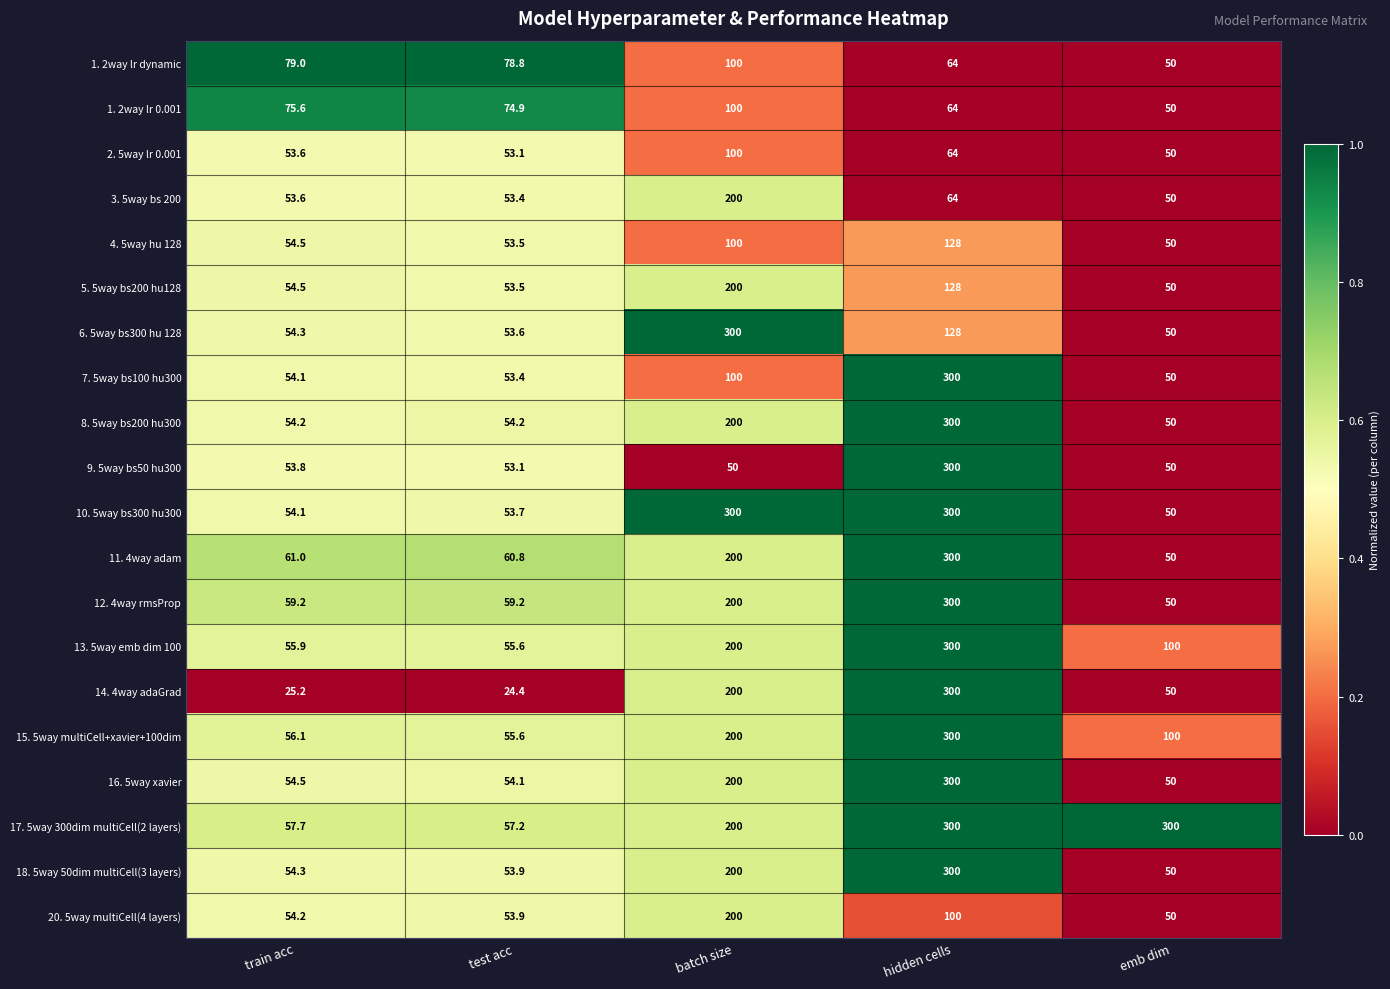

Is it true that 7. 5way bs100 hu300 equals 25.0 at emb dim?

False